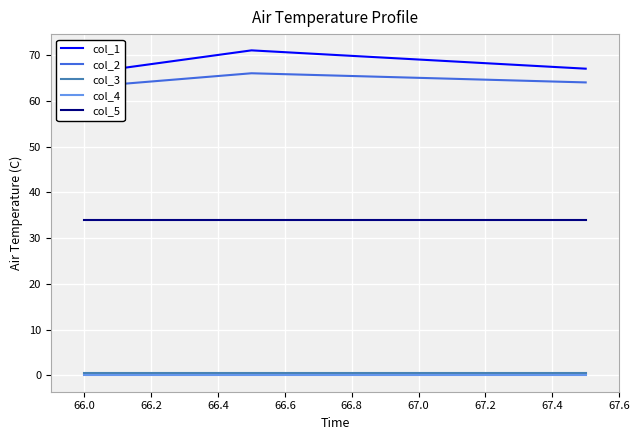

True or false: col_3 and col_2 intersect in this chart.

False